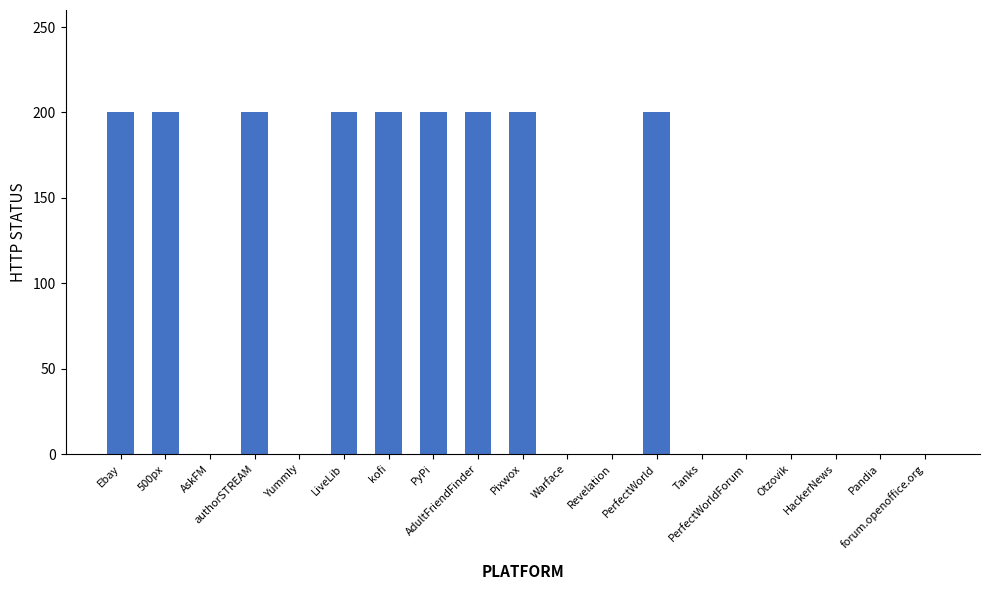

What is the change in value from PerfectWorld to Otzovik?

-200